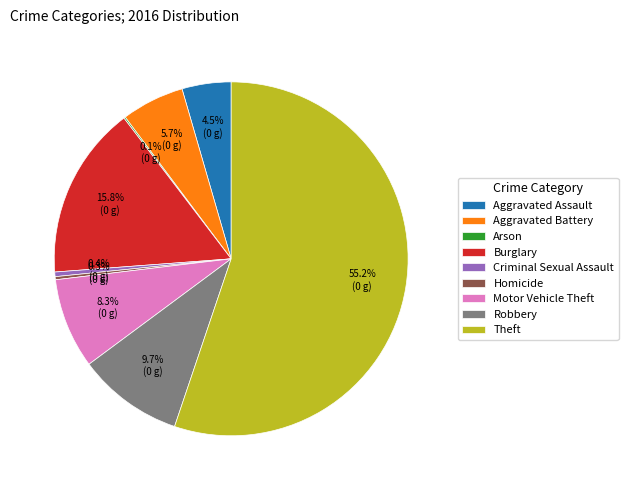

Is there a majority slice in this chart?

Yes